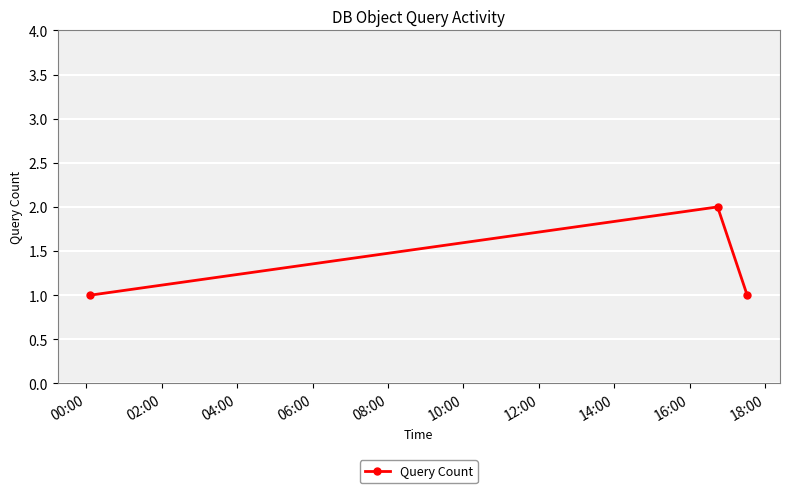

Reading left to right, list all the values displayed in this chart.

1	2	1